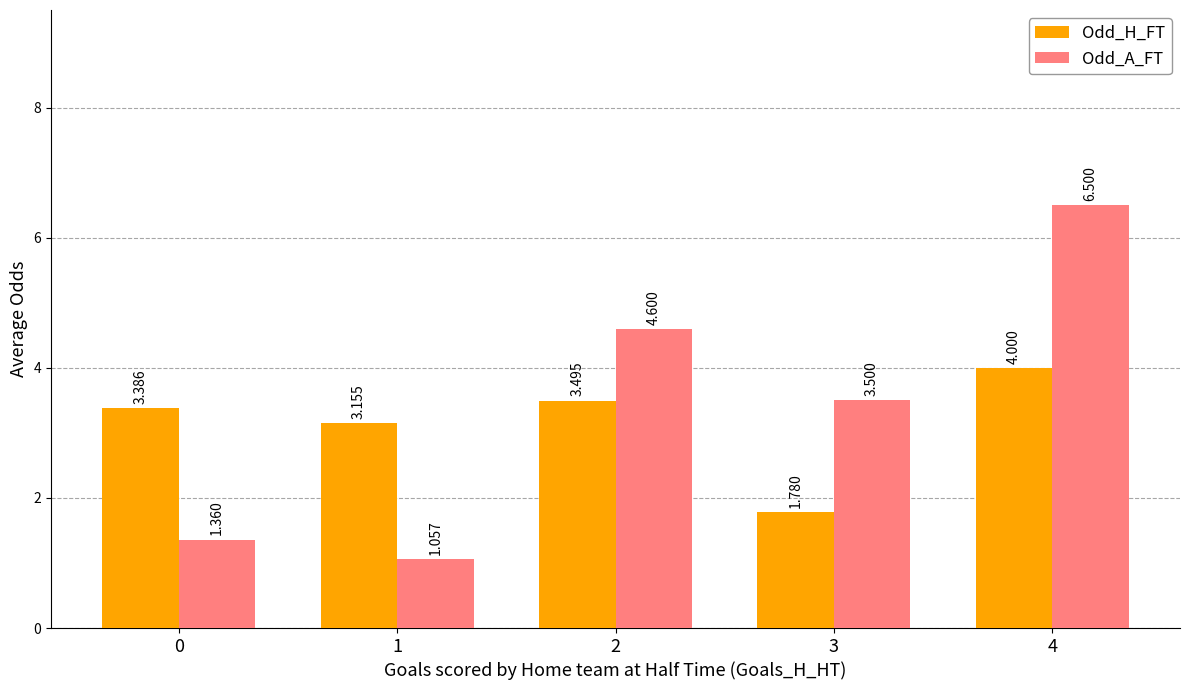

What is the difference between the maximum and minimum values in the Odd_H_FT series?

2.2